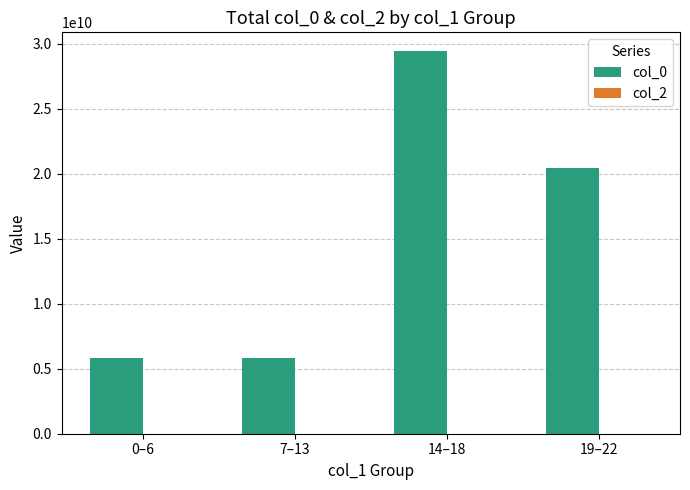

Which has a higher value, 19–22 or 0–6?

19–22